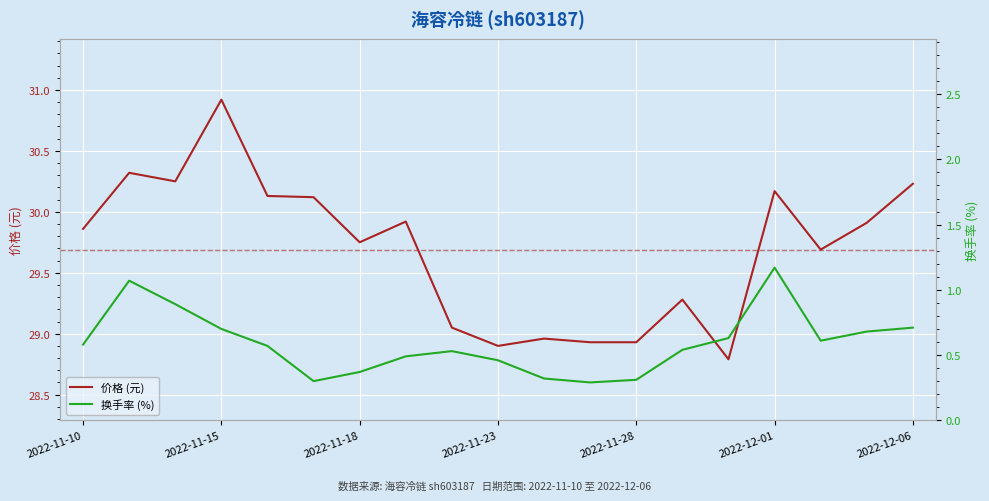

Rank the series by their average value, from lowest to highest.

换手率 (%), 价格 (元)